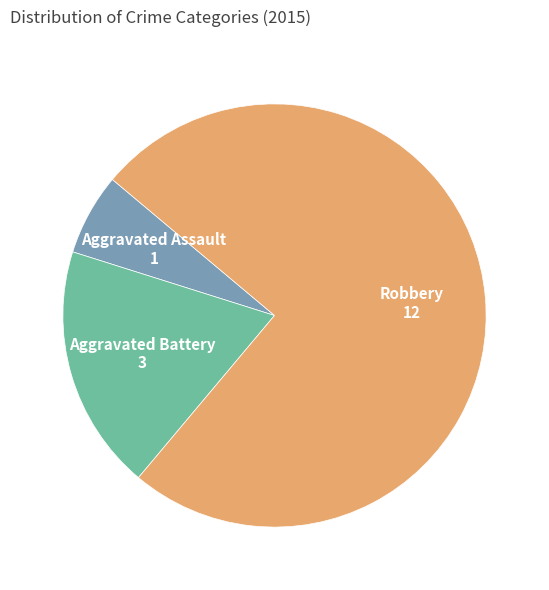

Which category accounts for the majority?

Robbery